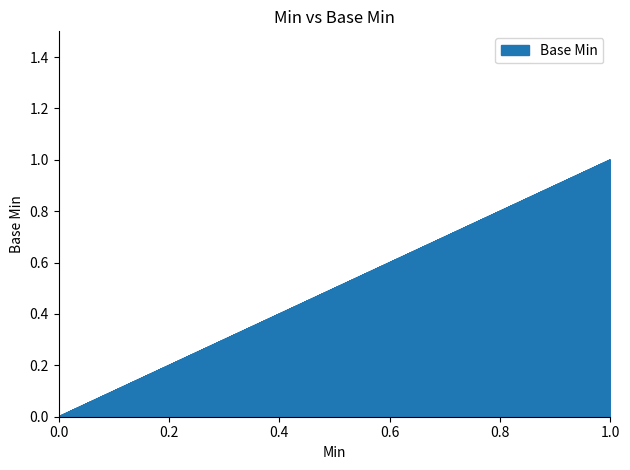

What is the difference between the maximum and minimum values?

1